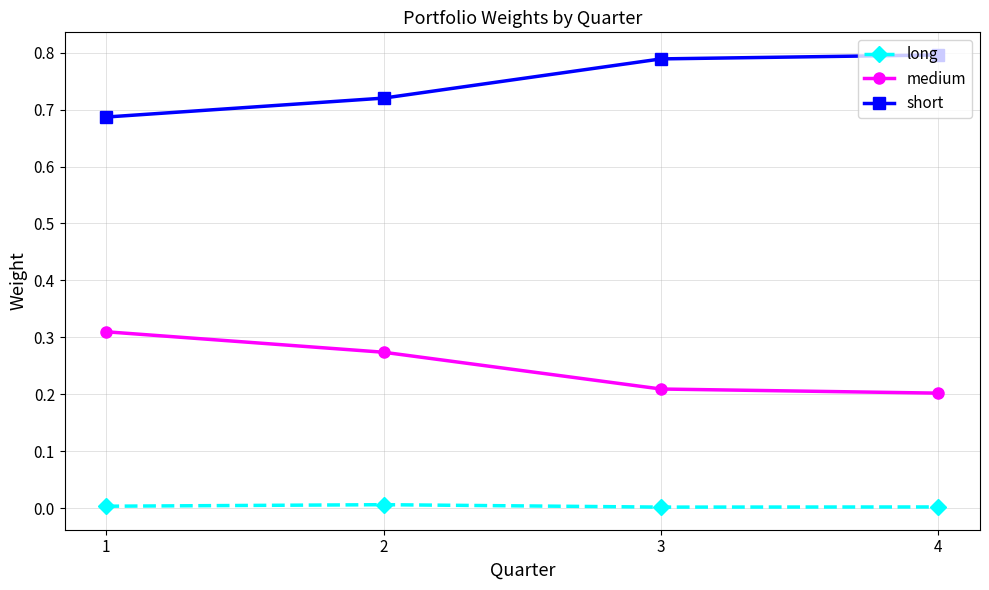

Rank the series by their average value, from lowest to highest.

long, medium, short